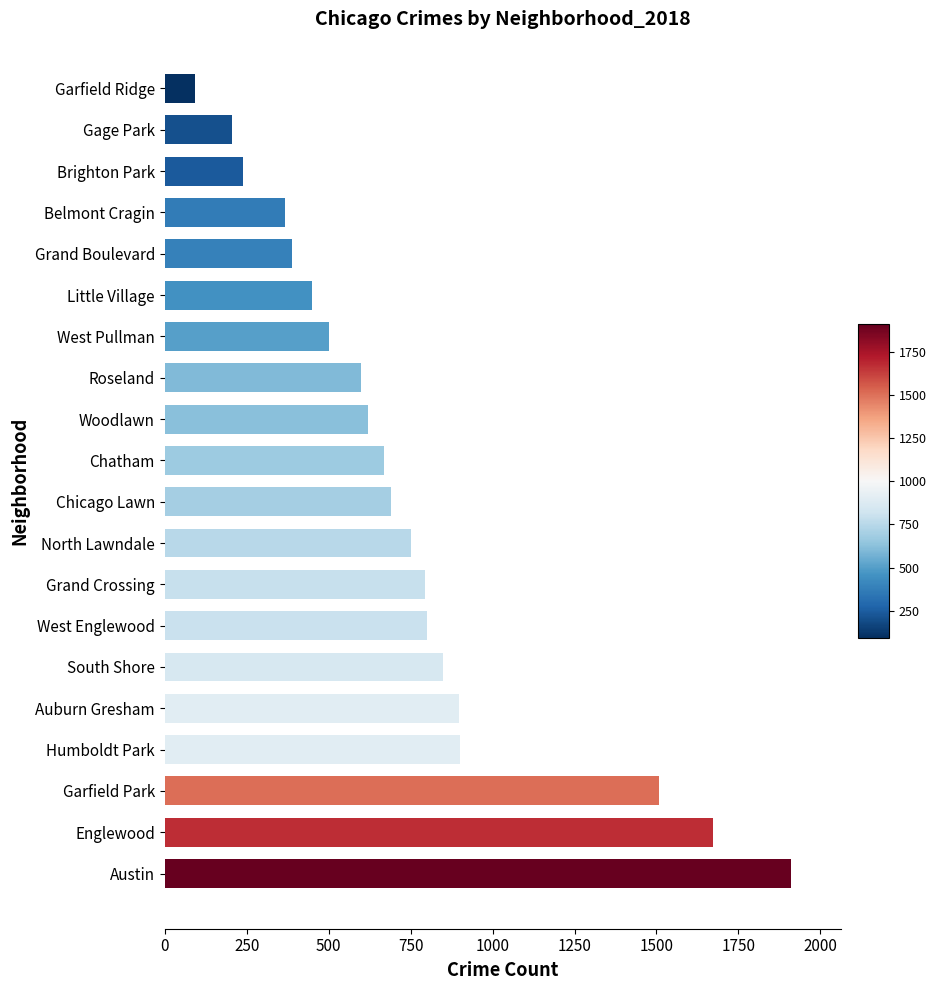

What is the average value?

745